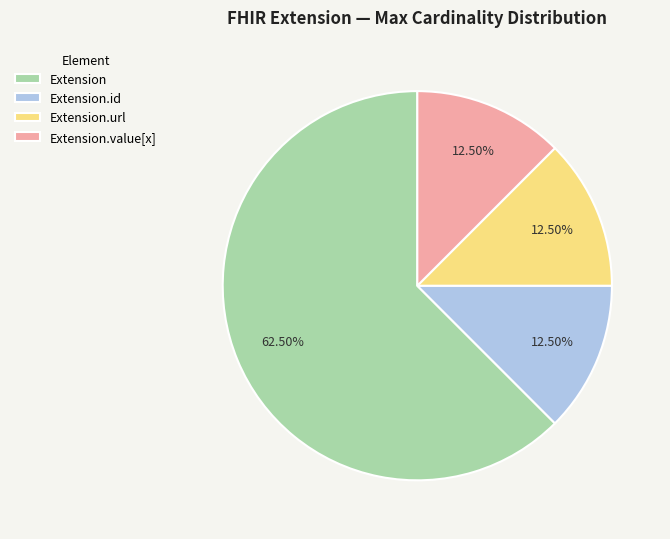

To the nearest percent, what is the difference between the largest and smallest slice percentages?

50%